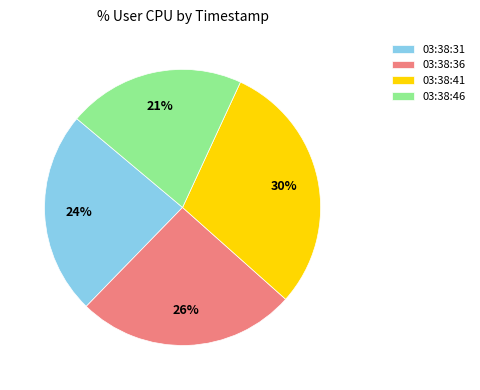

Which category has the biggest portion of the pie?

03:38:41